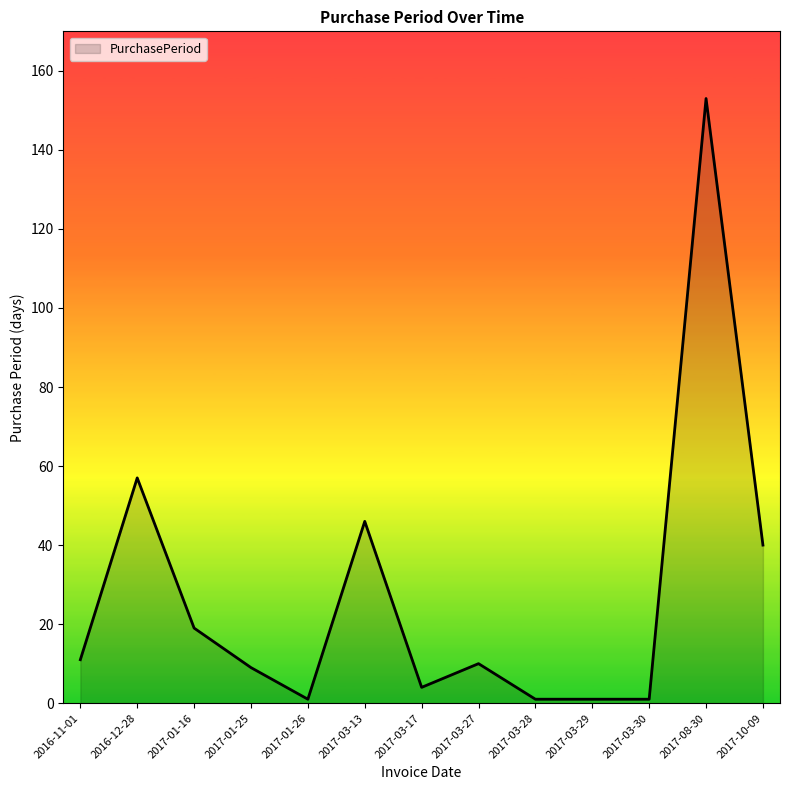

What is the average value?

27